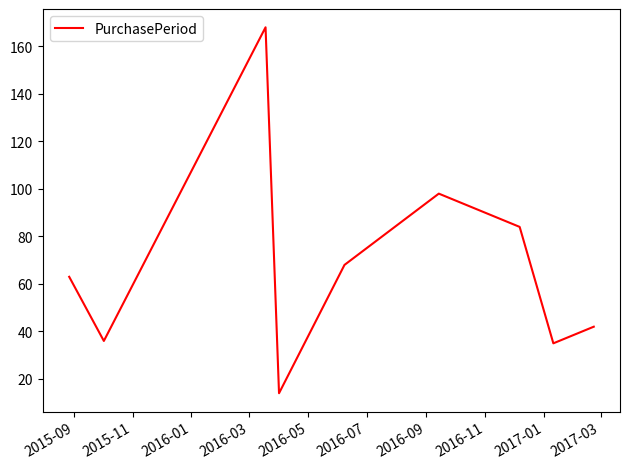

What is the greatest value displayed?

168